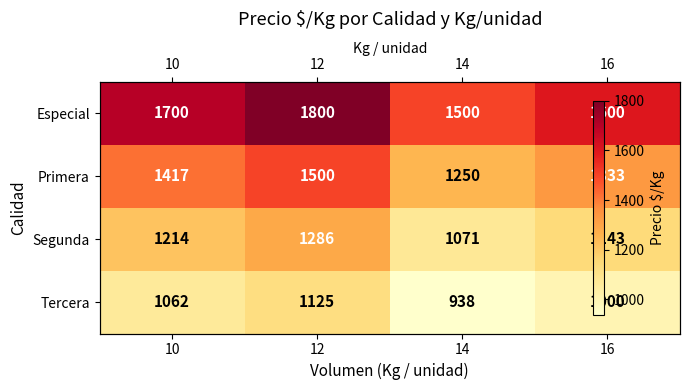

At which label does Tercera reach its minimum?

14